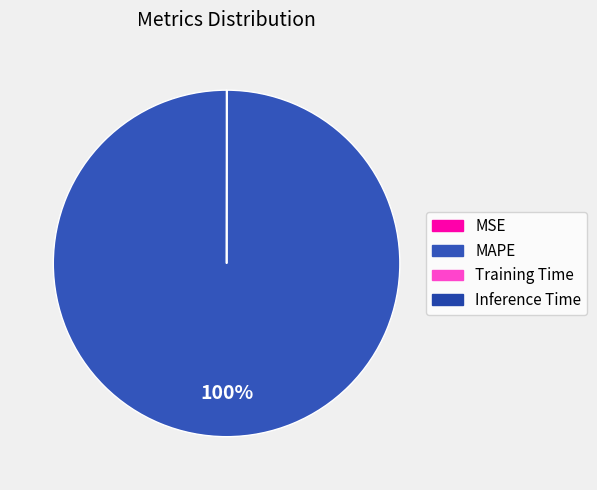

How many segments does this pie chart have?

4